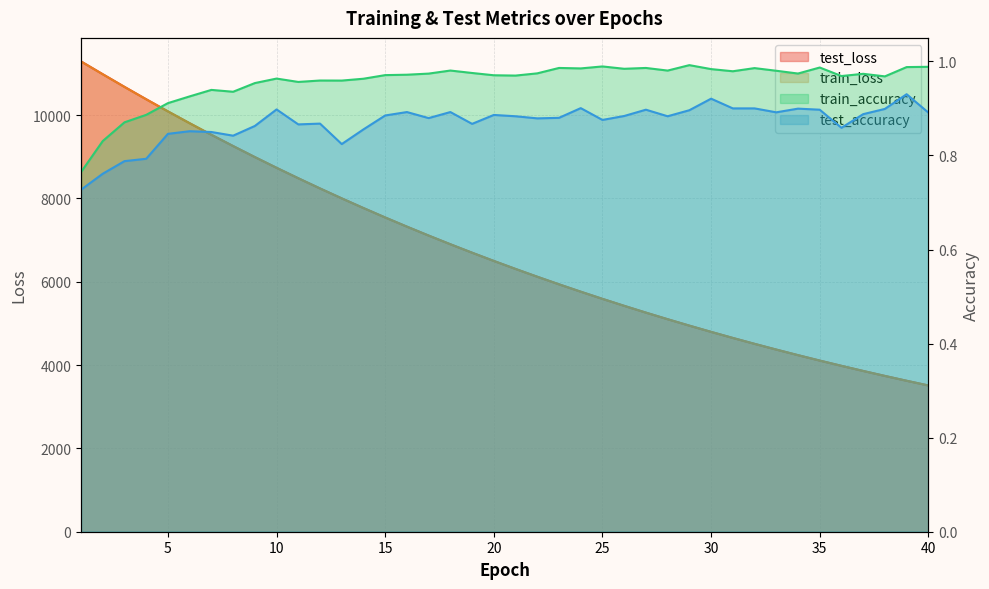

What is the minimum value for train_accuracy?

0.8